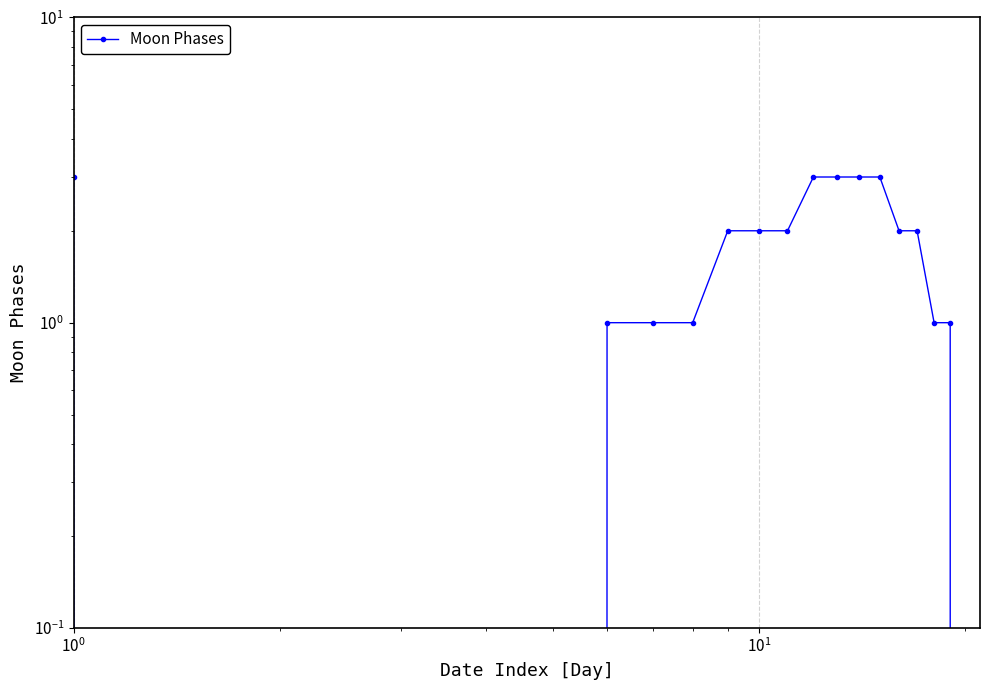

Reading left to right, what are all the values shown in this chart?

3	0	0	0	0	1	1	1	2	2	2	3	3	3	3	2	2	1	1	0